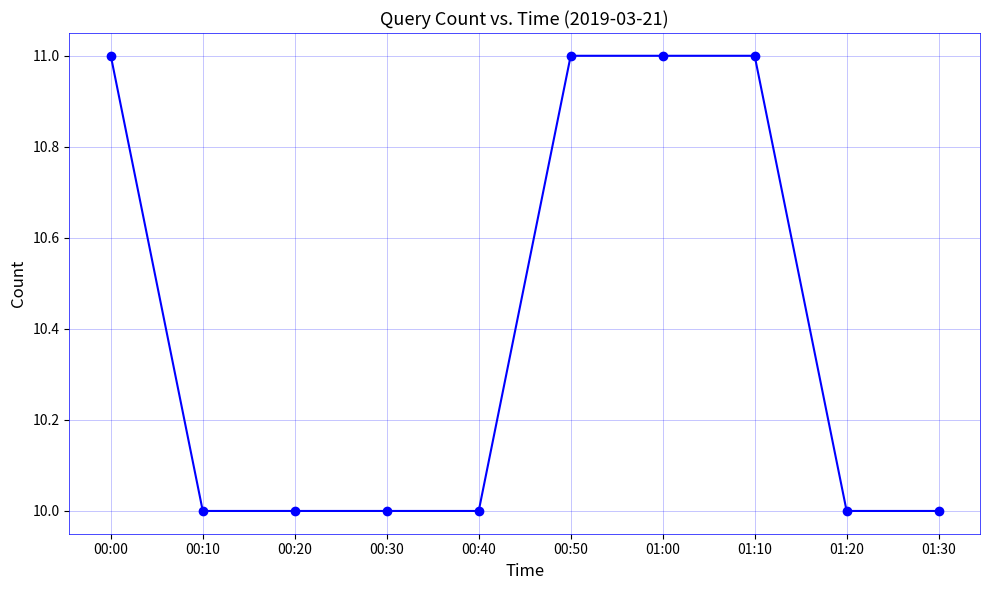

Read the value at 00:50.

11